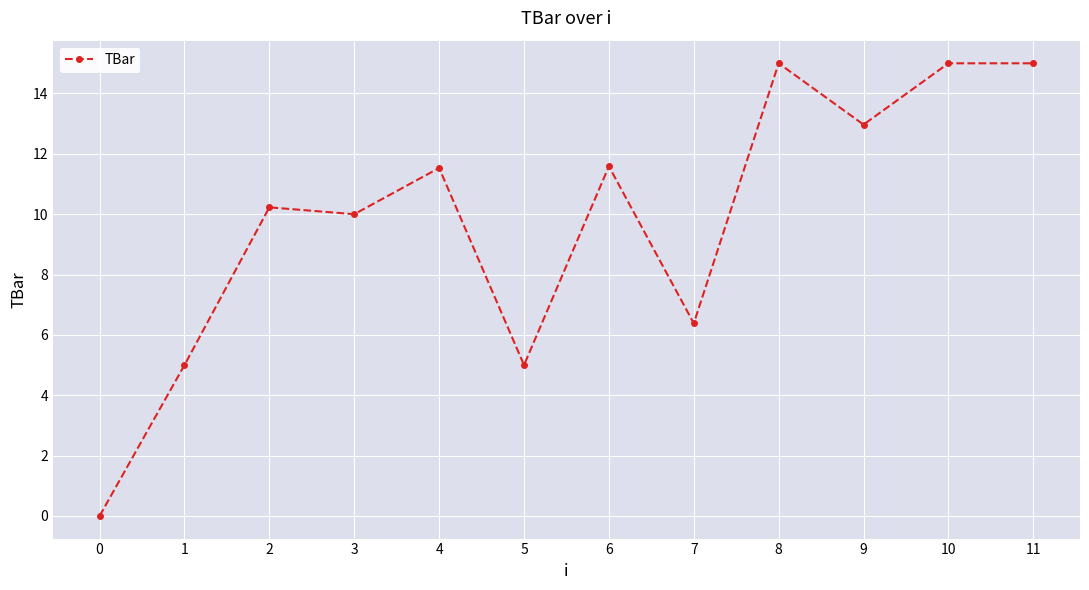

True or false: the data has more than 2 interior local peaks.

True